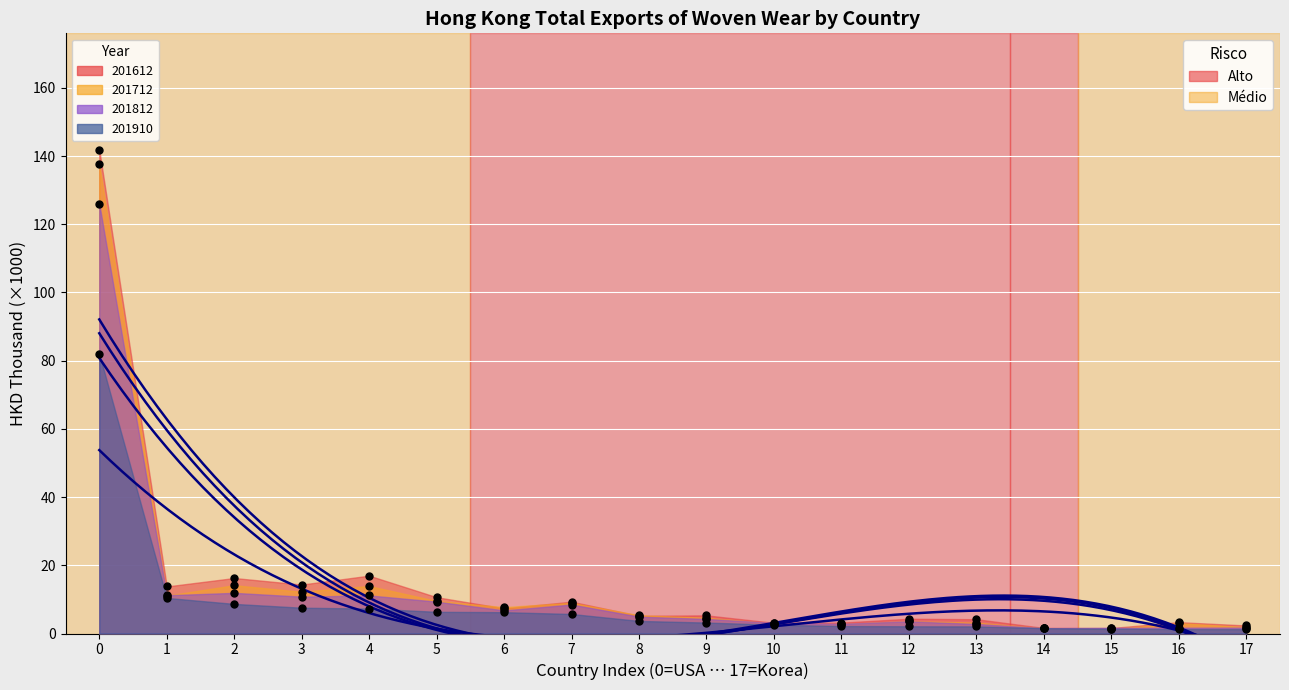

Is the value of 201712 at 2 greater than the value of 201612 at 2?

No